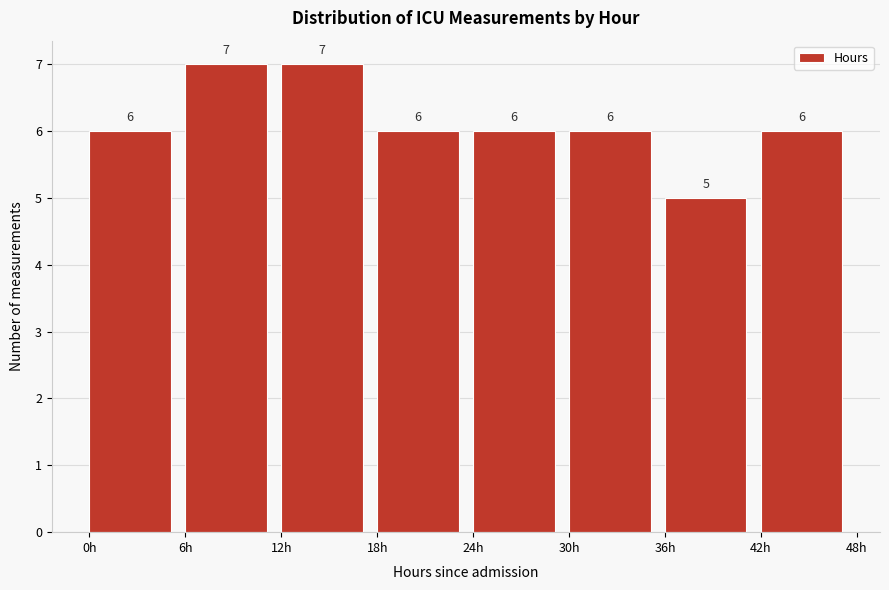

Reading left to right, transcribe this chart: for each bar, give the range it covers on the x-axis and its height.

0 to 6: 6
6 to 12: 7
12 to 18: 7
18 to 24: 6
24 to 30: 6
30 to 36: 6
36 to 42: 5
42 to 48: 6